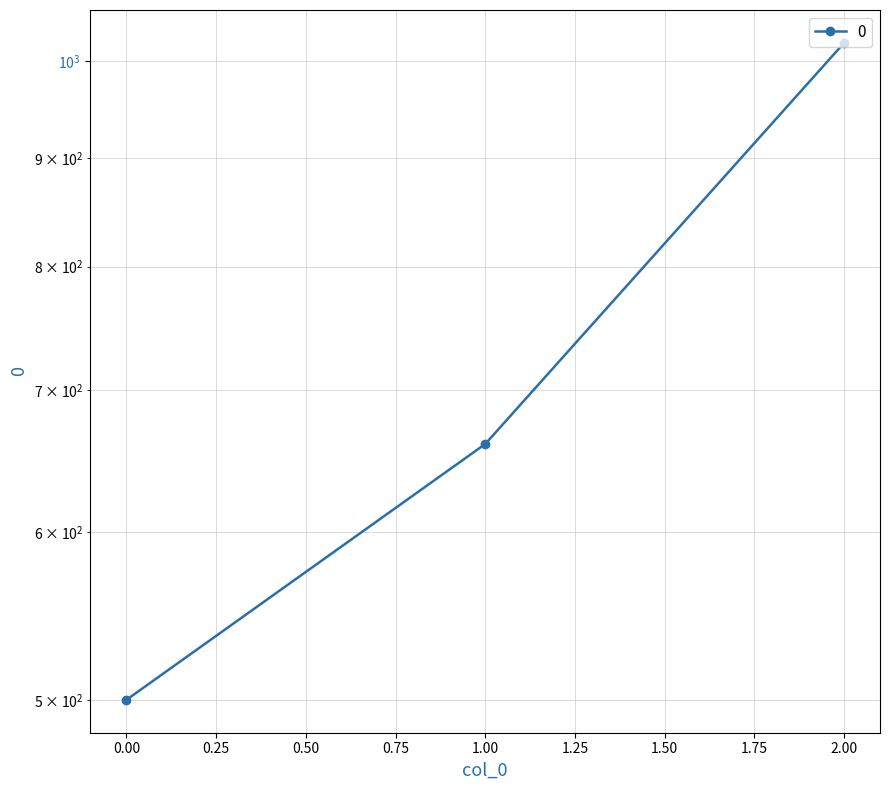

How many distinct data groups are displayed?

1